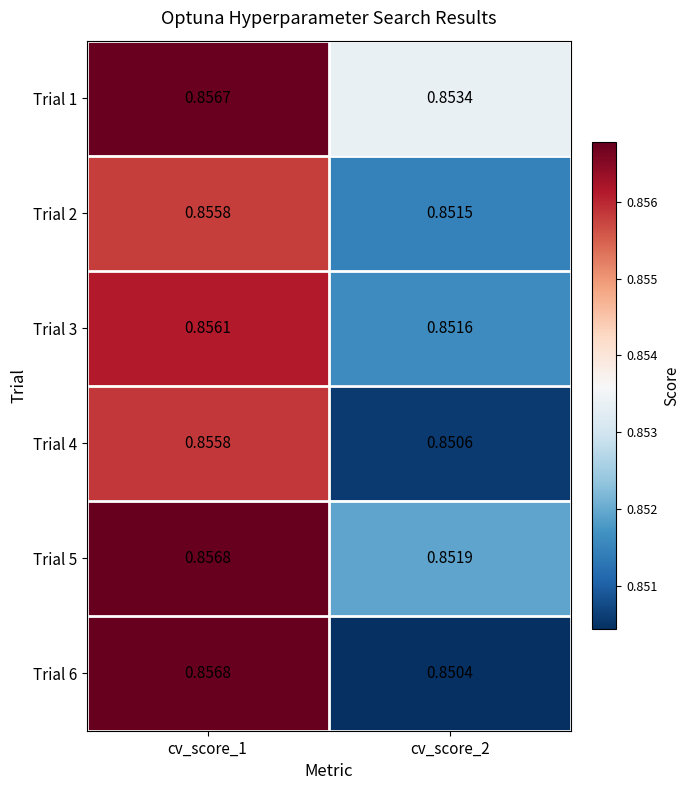

At which category does the chart reach its peak across all series?

cv_score_1